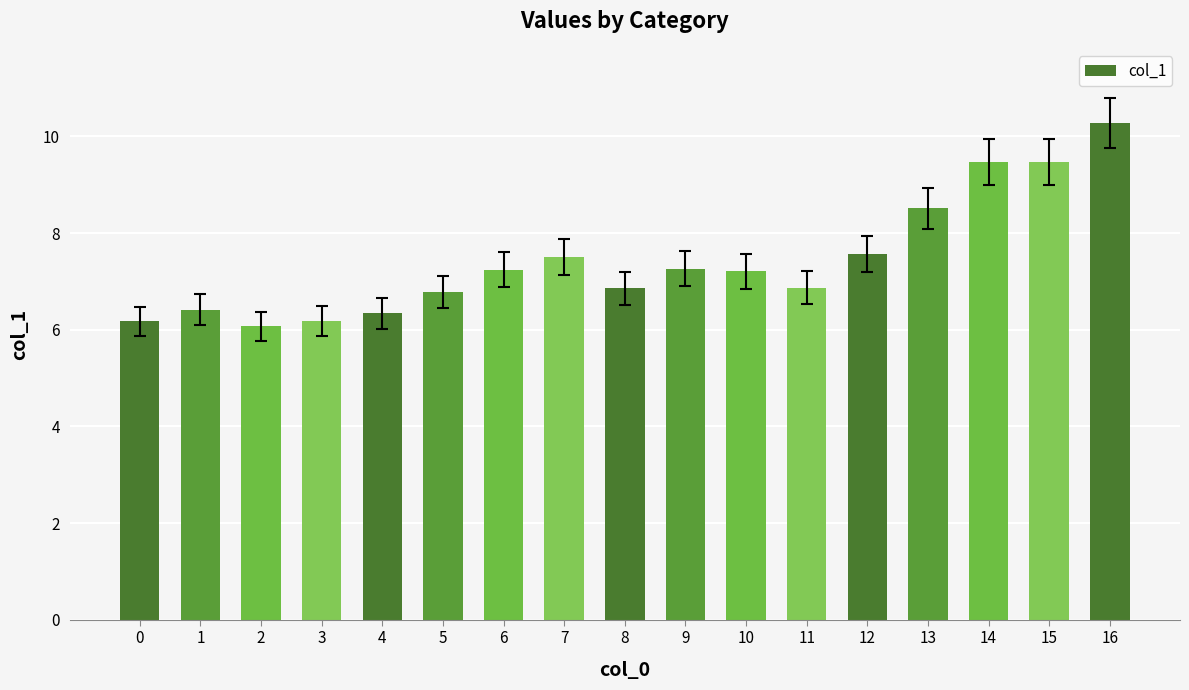

Read the value at 15.

9.5